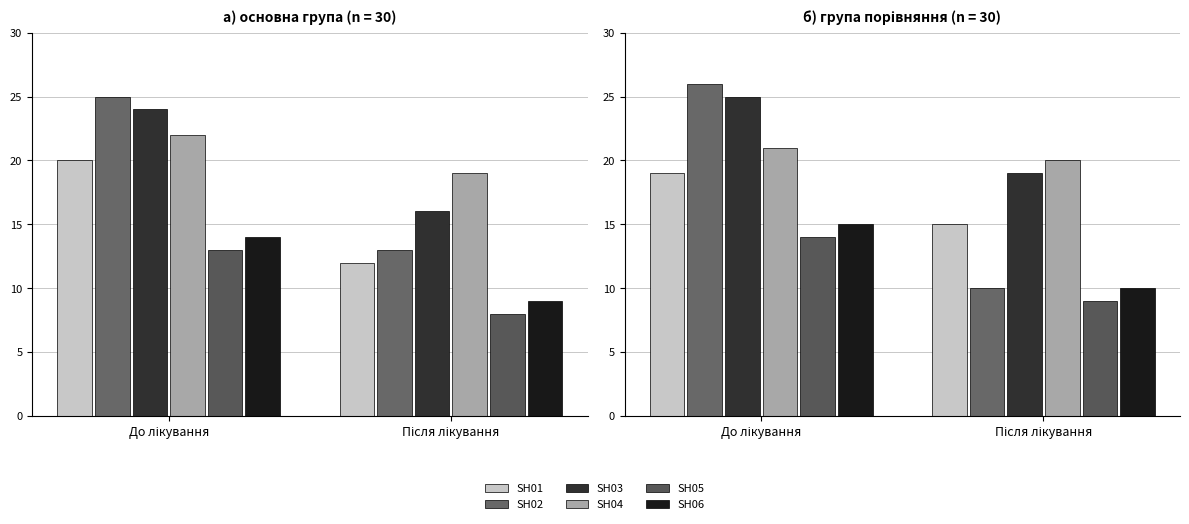

What are all the series names shown in the legend?

SH01, SH02, SH03, SH04, SH05, SH06